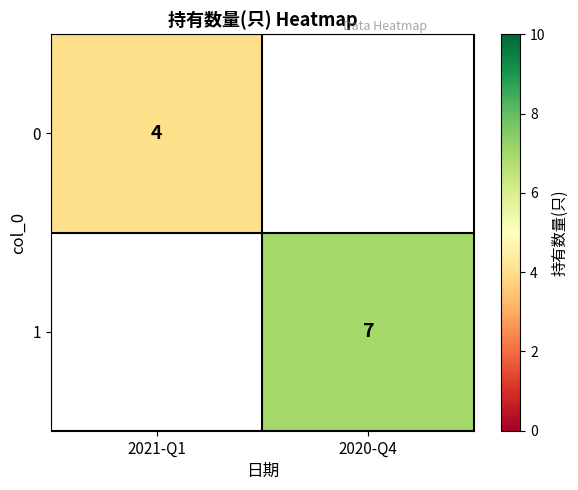

The value of 1 at 2020-Q4 is 9. True or false?

False